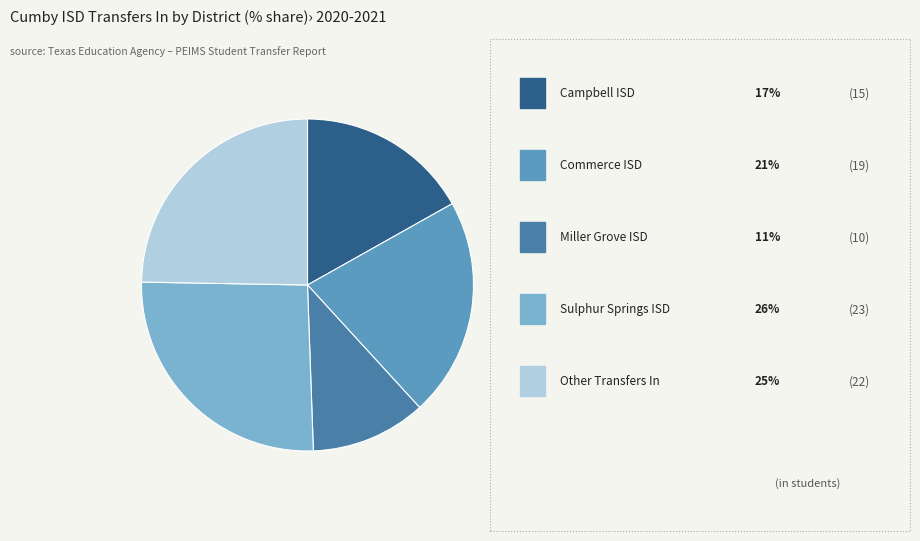

Count the number of slices in the pie.

5